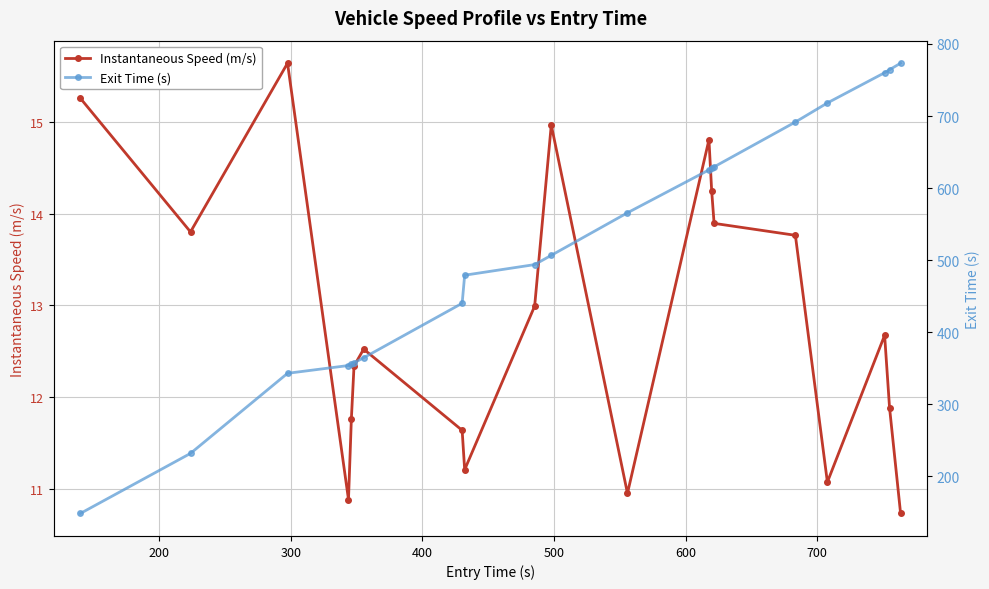

What is the value of the Instantaneous Speed (m/s) point at the 1st from the left?

15.3